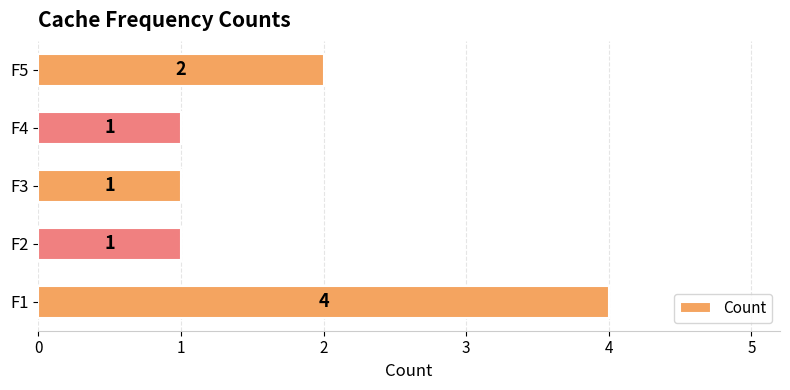

Count the number of categories in the chart.

5